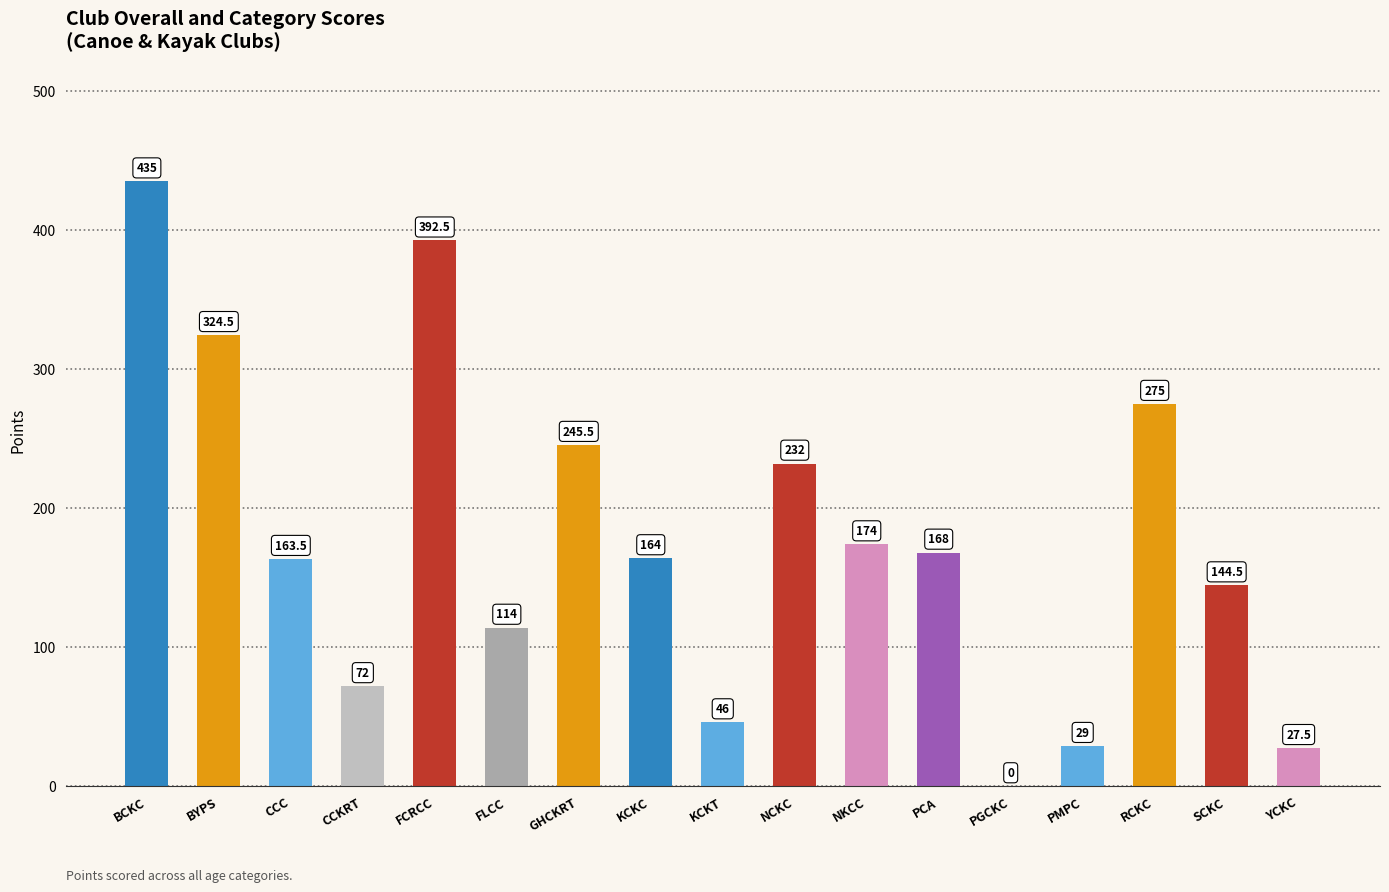

Reading left to right, transcribe all the data shown in this chart.

BCKC=435.0	BYPS=324.5	CCC=163.5	CCKRT=72.0	FCRCC=392.5	FLCC=114.0	GHCKRT=245.5	KCKC=164.0	KCKT=46.0	NCKC=232.0	NKCC=174.0	PCA=168.0	PGCKC=0.0	PMPC=29.0	RCKC=275.0	SCKC=144.5	YCKC=27.5